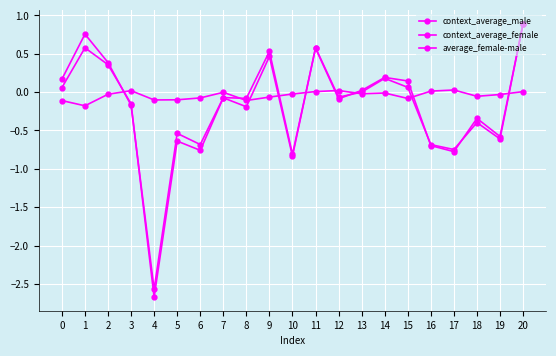

What is the maximum value for context_average_male?

0.9